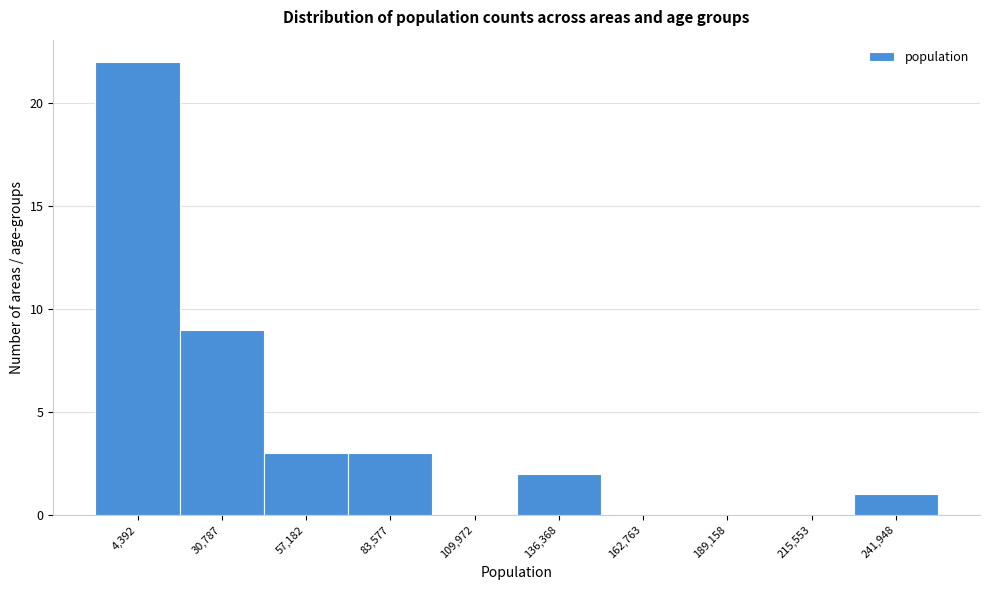

Reading left to right, transcribe all the data shown in this chart.

4,392=22	30,787=9	57,182=3	83,577=3	109,972=0	136,368=2	162,763=0	189,158=0	215,553=0	241,948=1